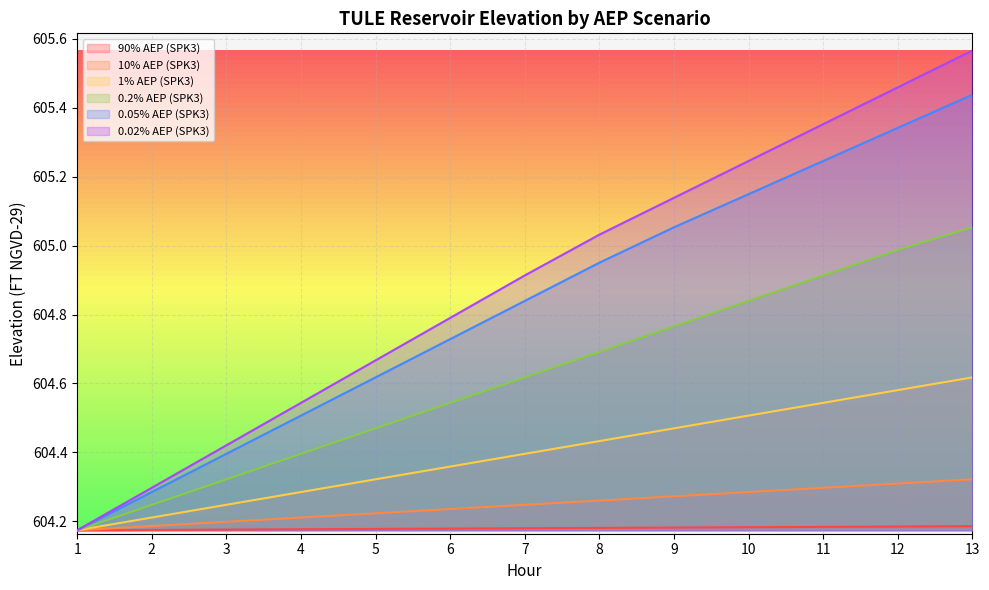

Is the value of 10% AEP (SPK3) at 2 greater than the value of 0.2% AEP (SPK3) at 1?

Yes